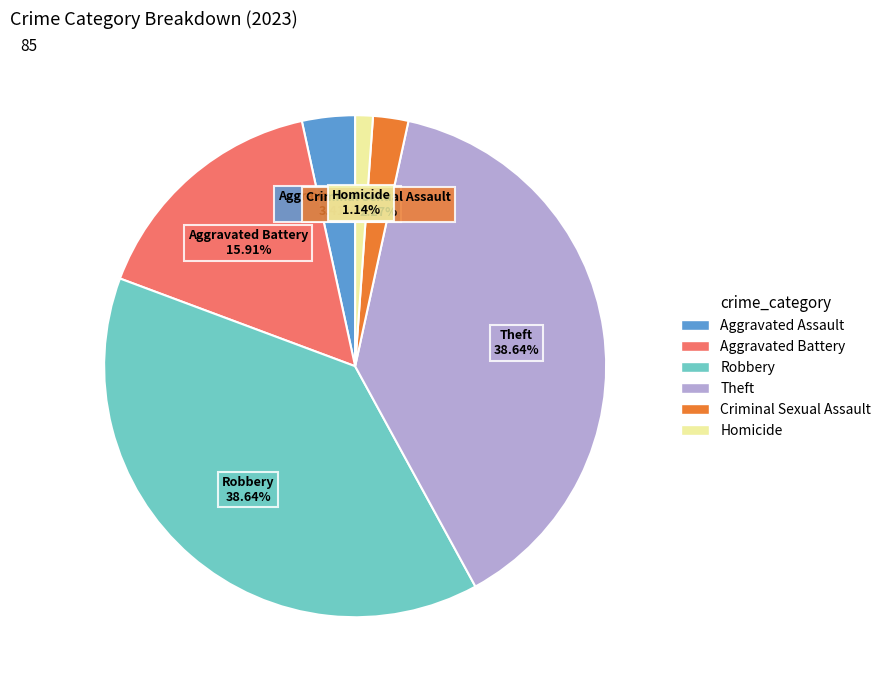

How many segments does this pie chart have?

6